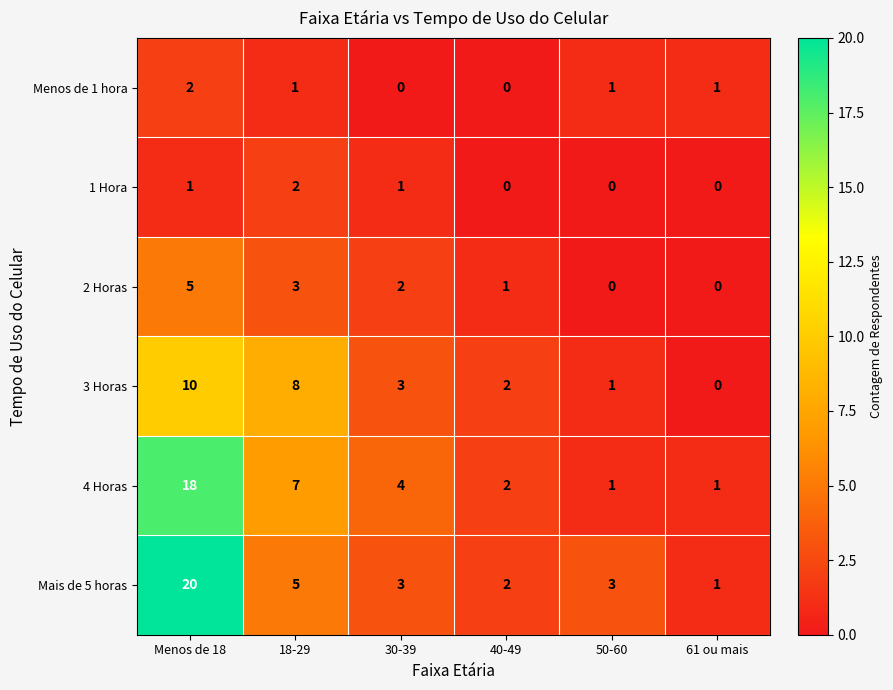

What is the sum of all 1 Hora values?

4